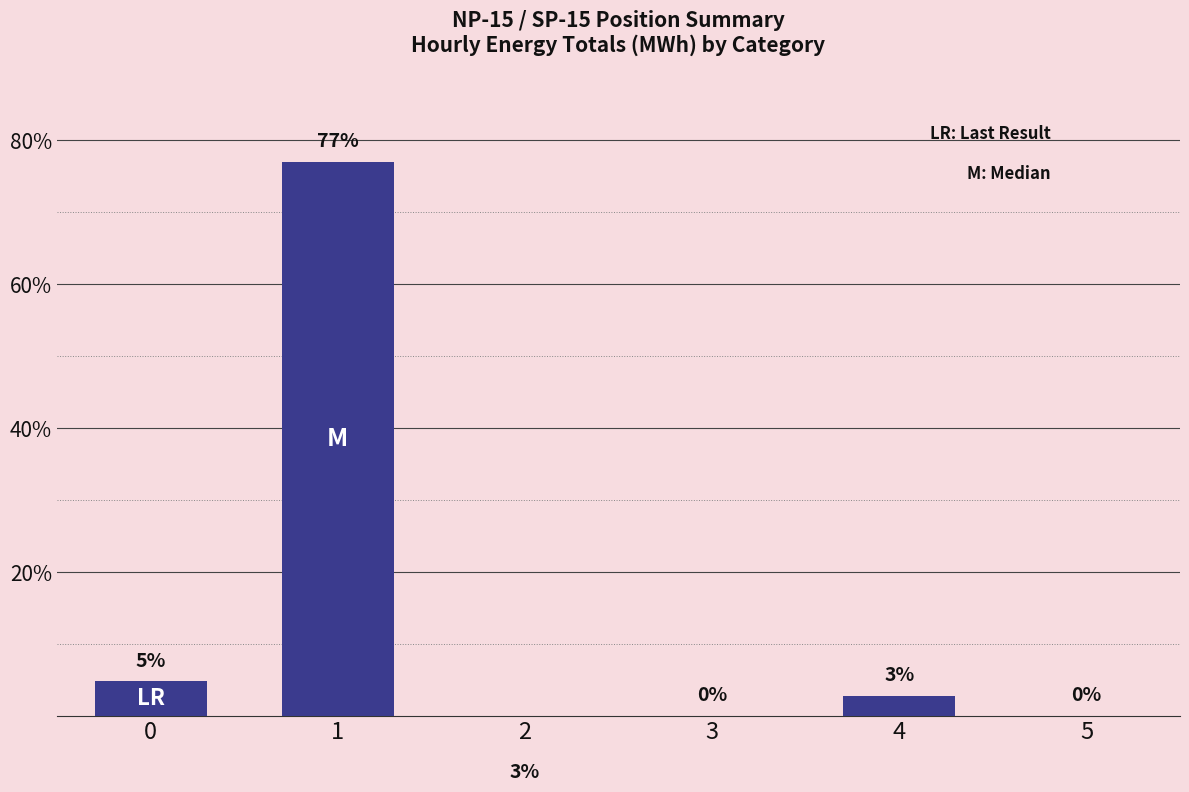

Which label corresponds to the largest value in the chart?

1